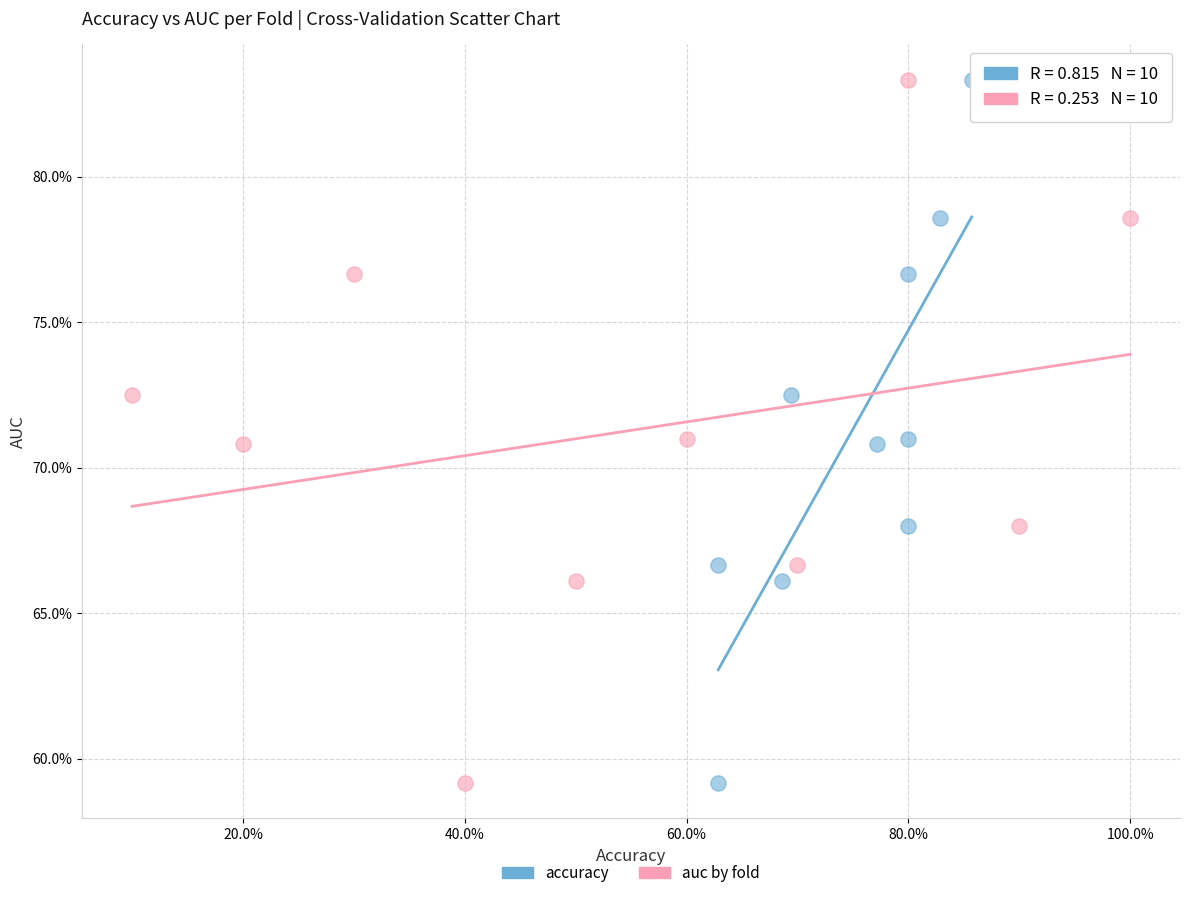

What are all the series names shown in the legend?

accuracy, auc by fold